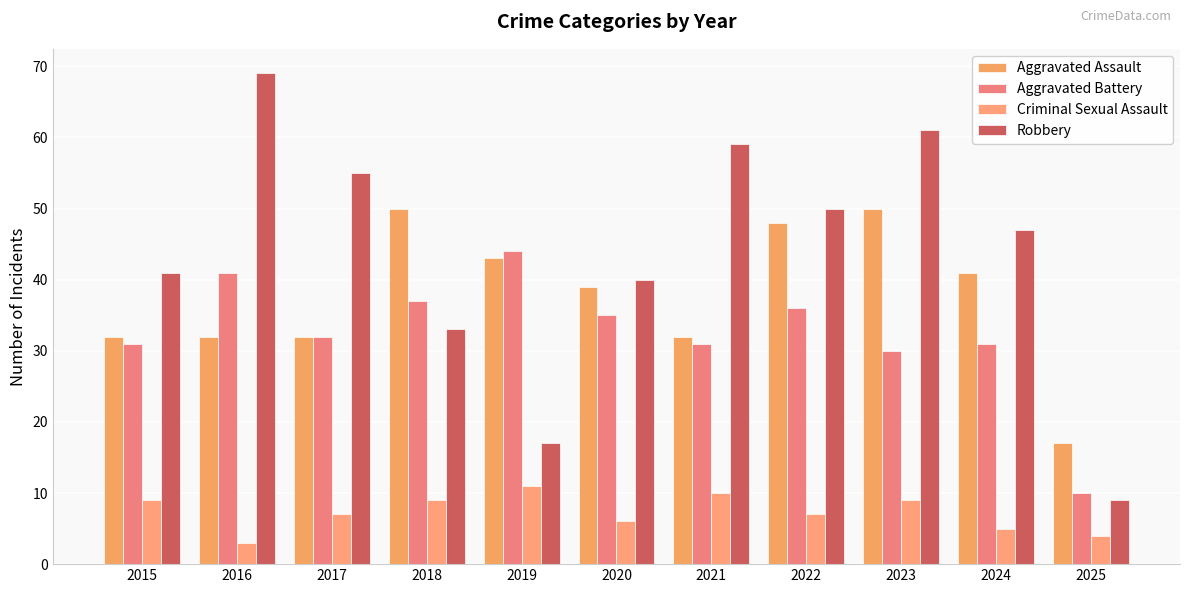

At which label does Robbery first exceed 47?

2016